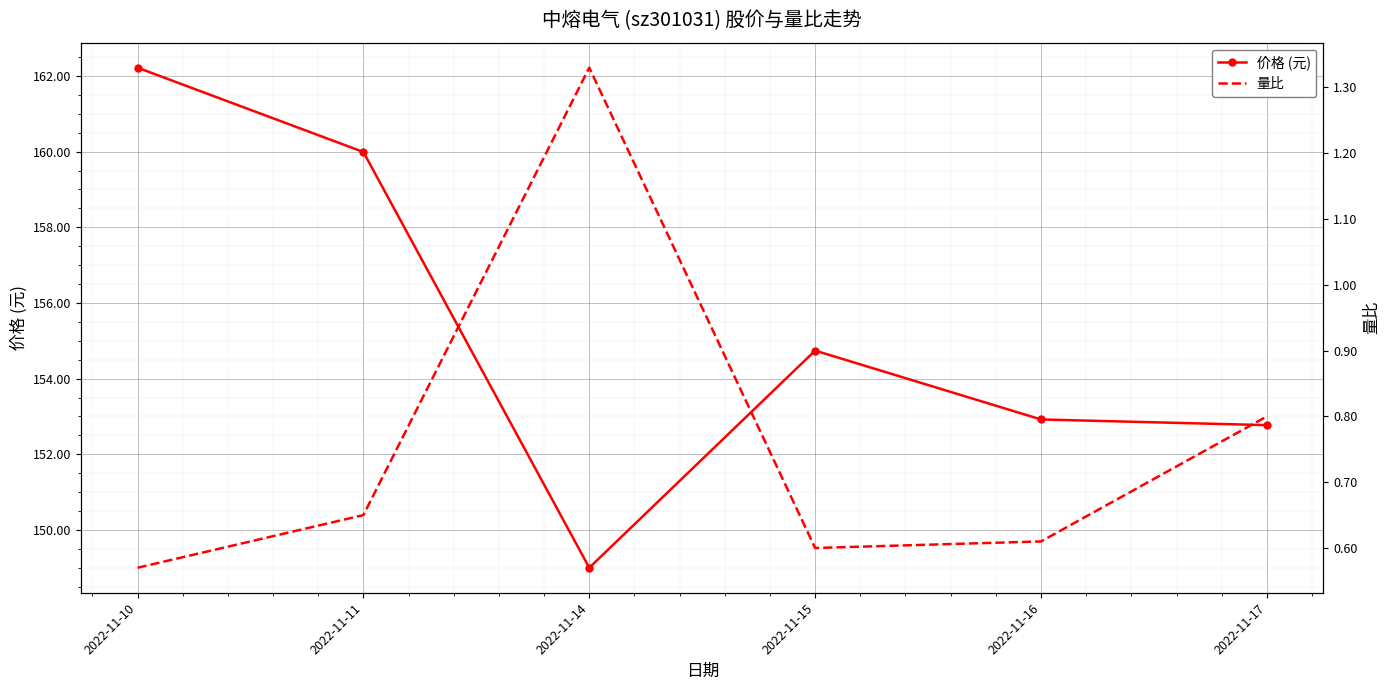

What are all the series names shown in the legend?

价格 (元), 量比